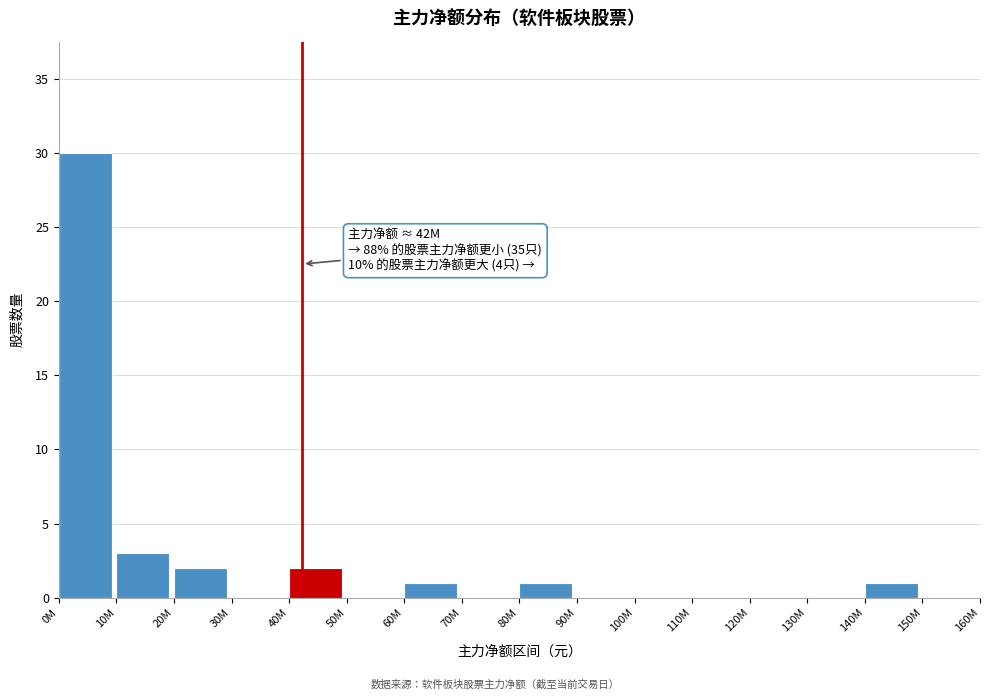

Reading right to left, what are all the values shown in this chart?

150M=0	140M=1	130M=0	120M=0	110M=0	100M=0	90M=0	80M=1	70M=0	60M=1	50M=0	40M=2	30M=0	20M=2	10M=3	0M=30